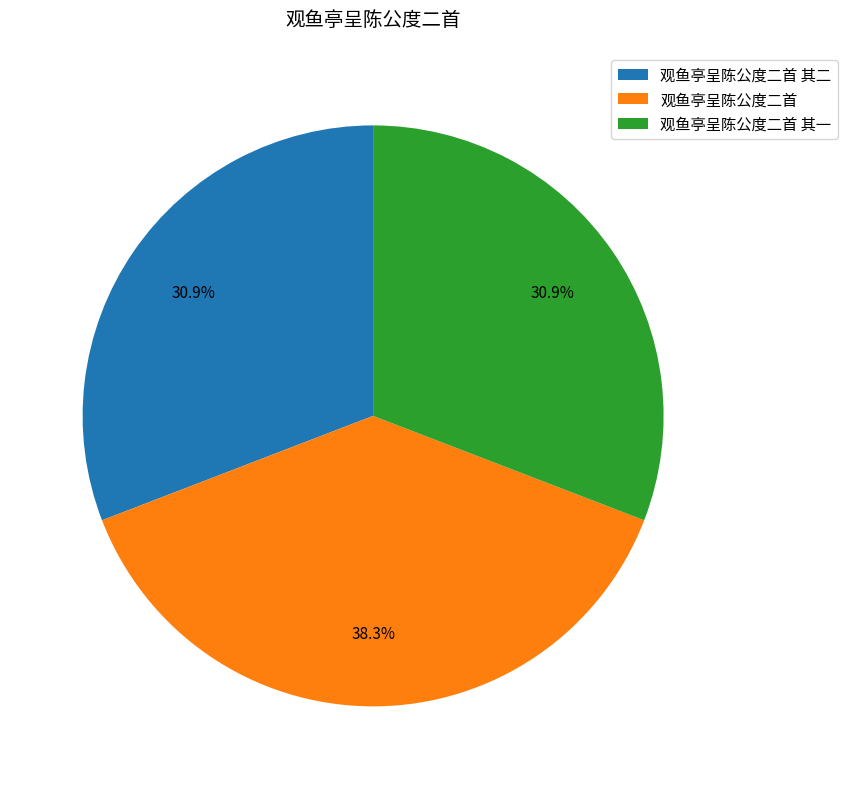

To the nearest percent, what percentage of the pie is 观鱼亭呈陈公度二首?

38%